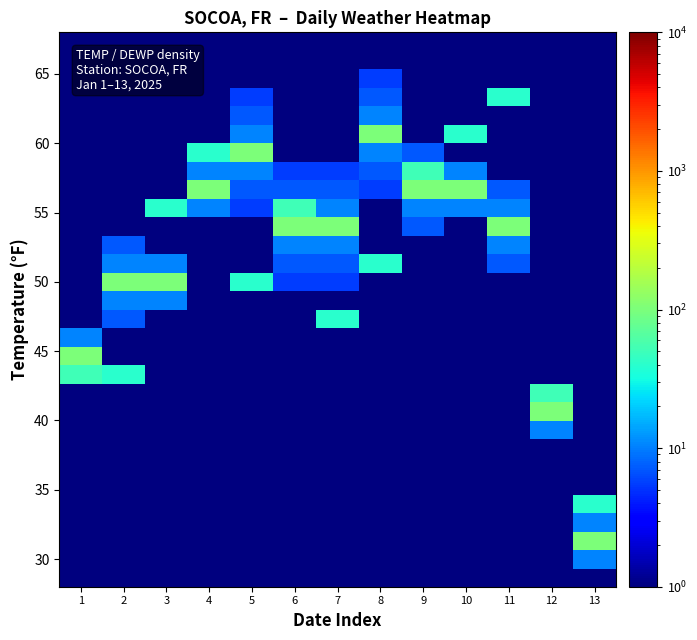

Which category has the lowest value across all series?

1